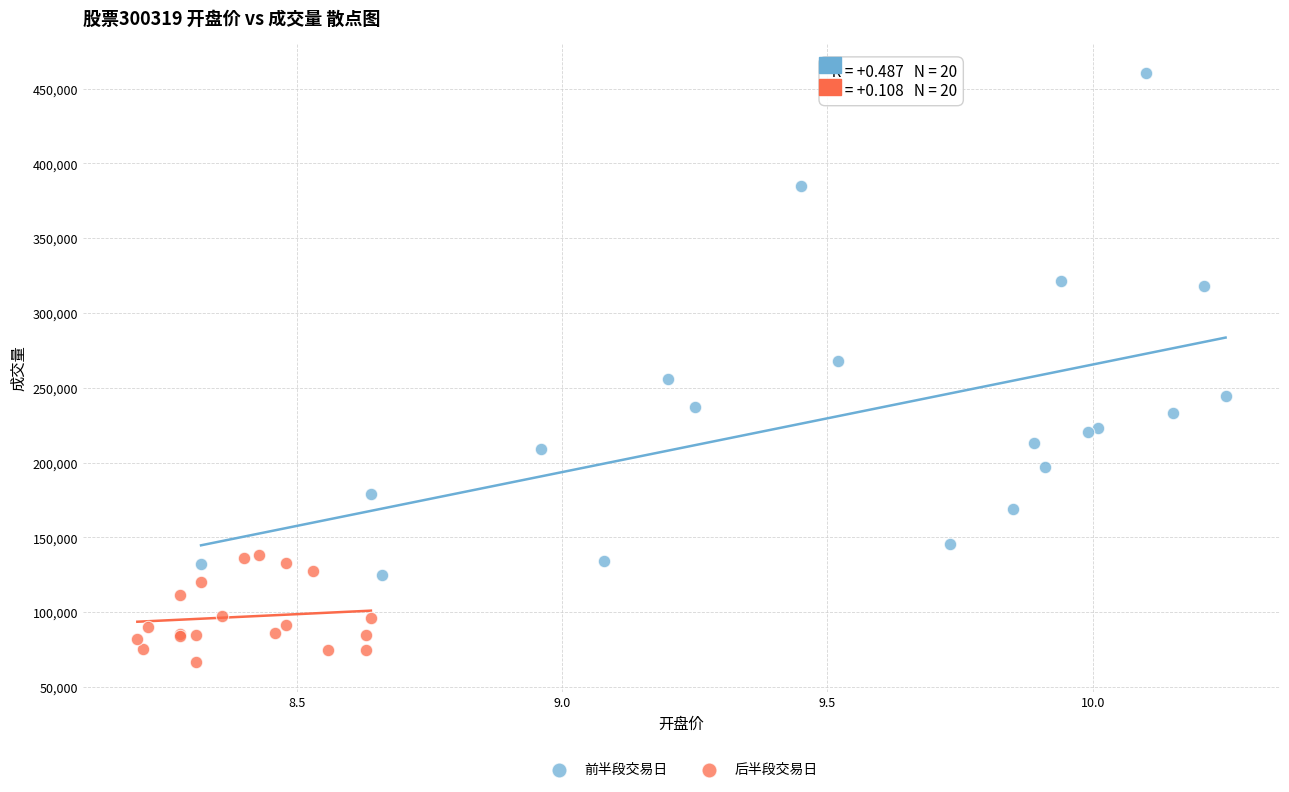

Which series reaches the minimum Y coordinate?

后半段交易日